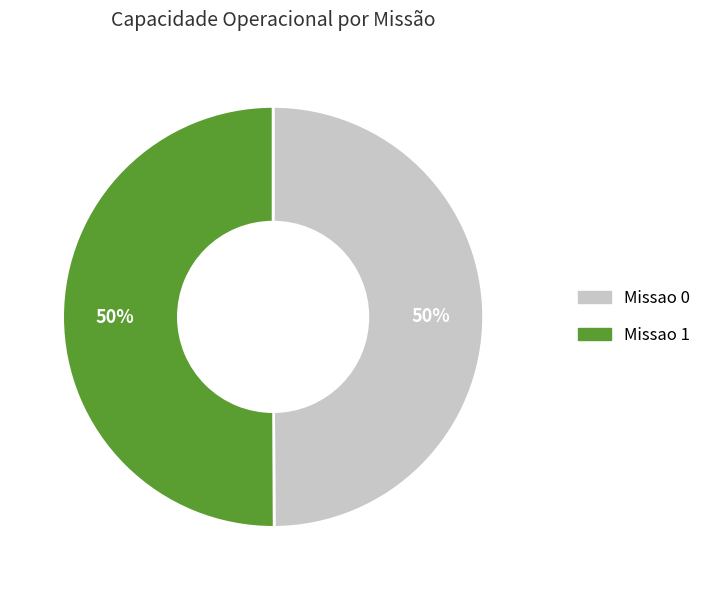

To the nearest percent, what is the combined percentage of Missao 1 and Missao 0?

100%